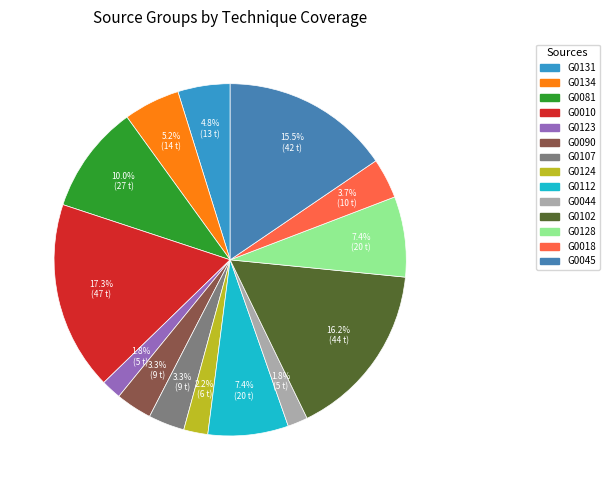

Count the number of slices in the pie.

14